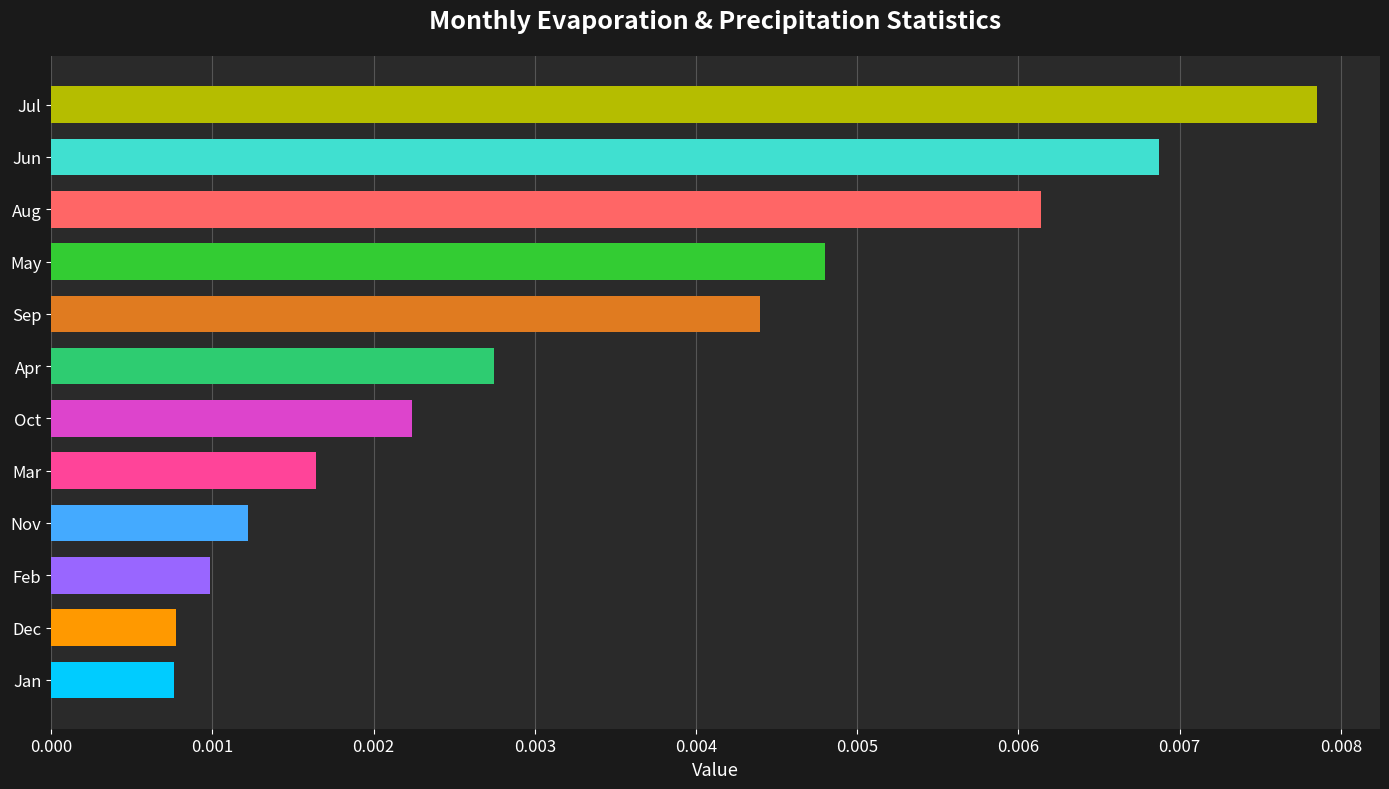

What is the label of the 9th bar from the top?

Nov